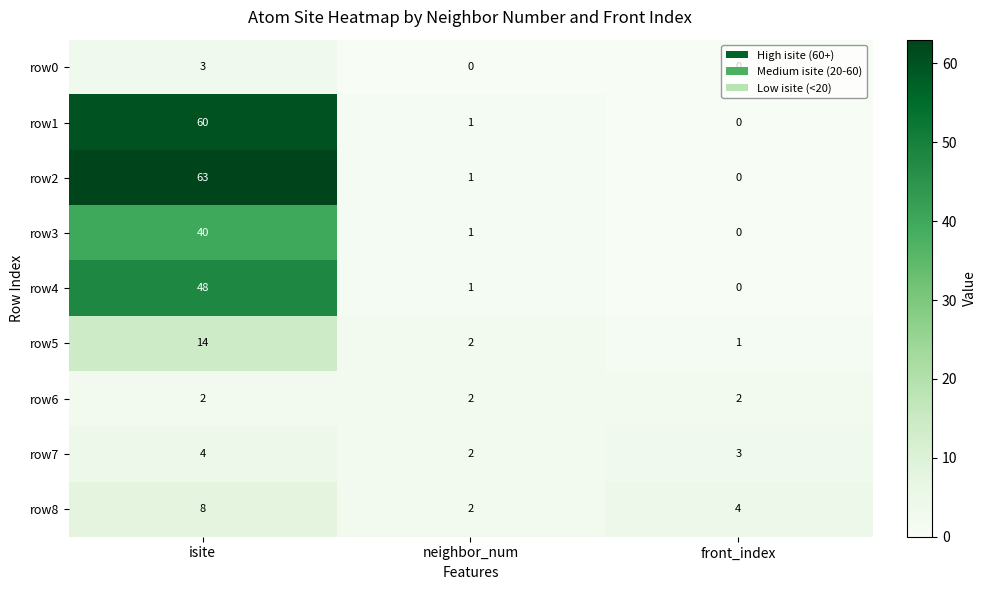

Which series has the largest range (max minus min)?

row2